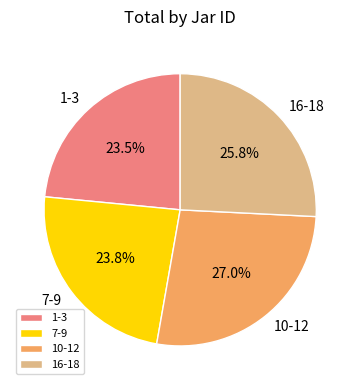

What is the ratio of the value at 10-12 to the value at 1-3?

1.1